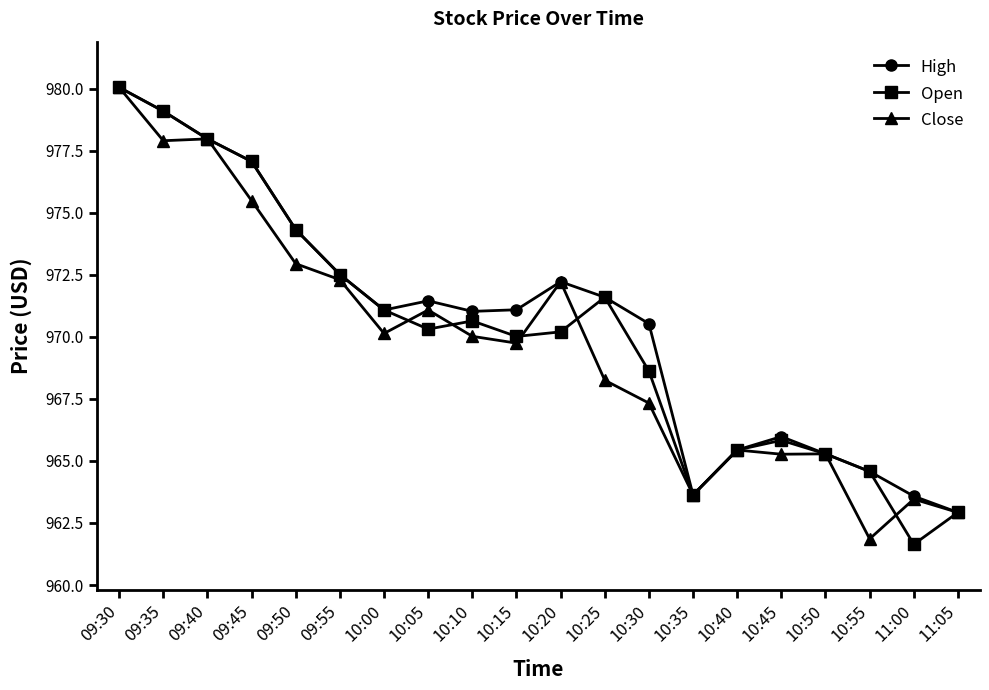

What is the minimum value for Close?

961.9